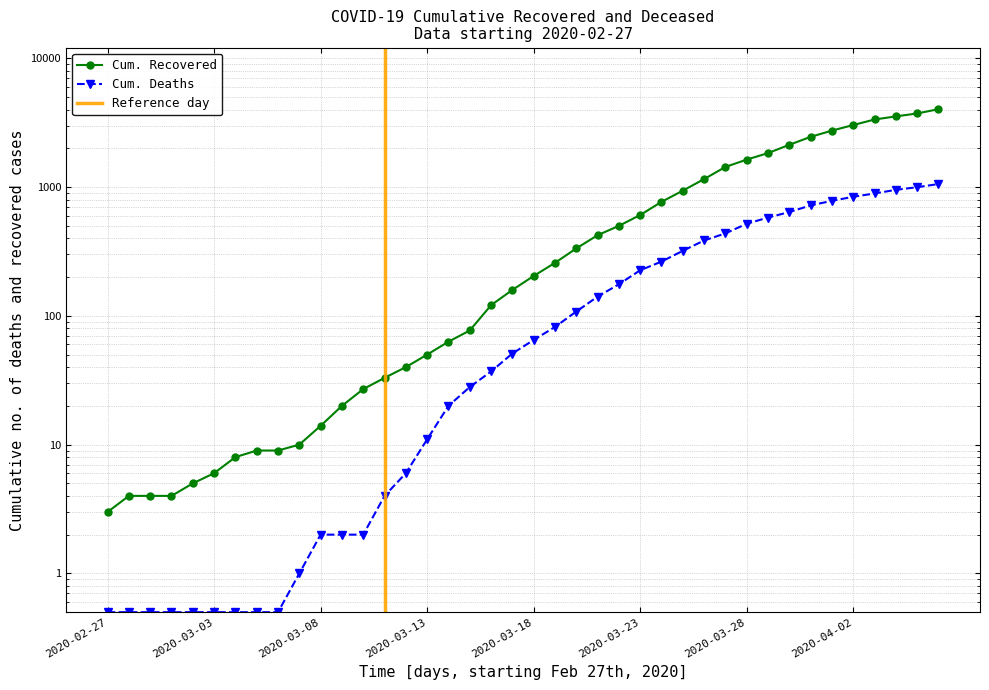

Reading left to right, list all the values displayed in this chart.

cumulative_recovered: 3.0	4.0	4.0	4.0	5.0	6.0	8.0	9.0	9.0	10.0	14.0	20.0	27.0	33.0	40.0	50.0	63.0	77.0	121.0	159.0	204.0	258.0	334.0	423.0	500.0	607.0	768.0	938.0	1154.0	1434.0	1635.0	1837.0	2130.0	2456.0	2746.0	3033.0	3349.0	3540.0	3730.0	4028.0
cumulative_deceased: 0.5	0.5	0.5	0.5	0.5	0.5	0.5	0.5	0.5	1.0	2.0	2.0	2.0	4.0	6.0	11.0	20.0	28.0	37.0	51.0	65.0	82.0	108.0	141.0	176.0	226.0	264.0	320.0	385.0	437.0	519.0	580.0	640.0	721.0	782.0	841.0	892.0	952.0	998.0	1056.0